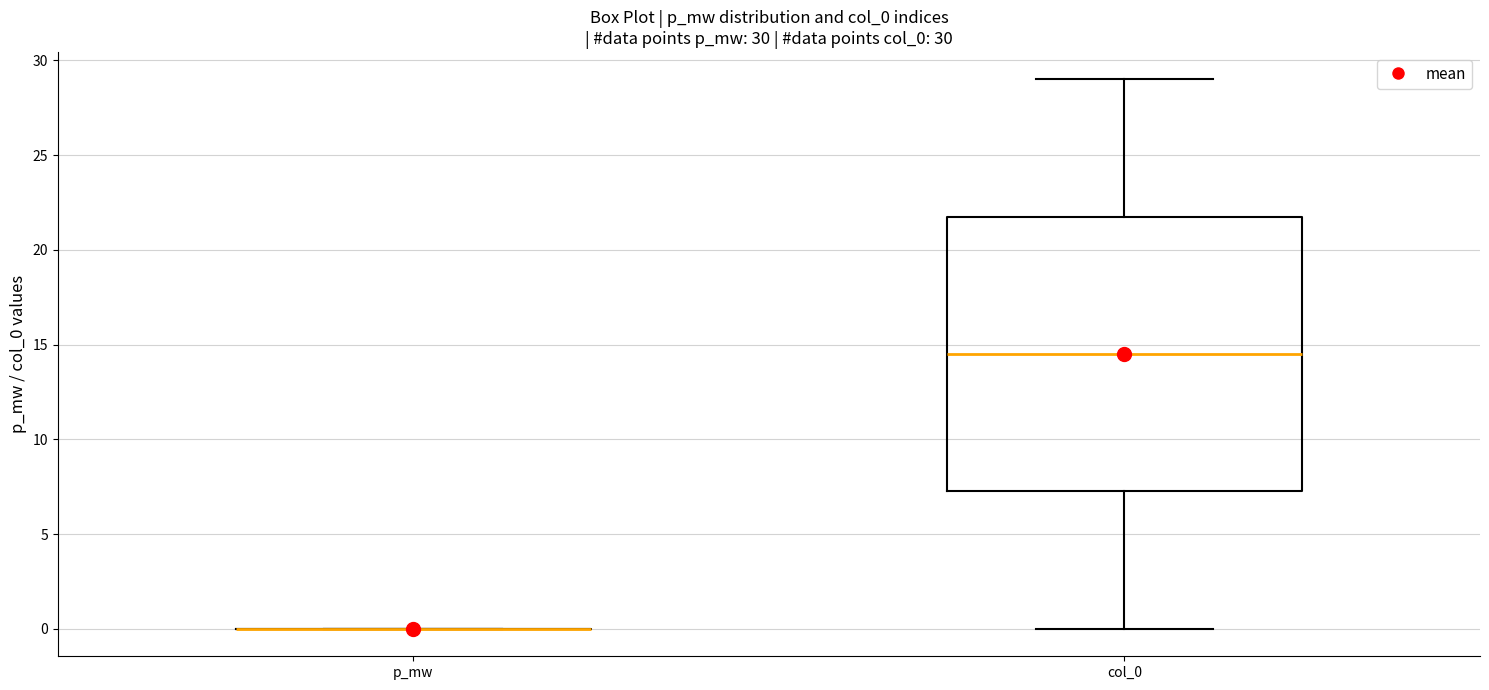

Which box is the tallest, from its lower edge to its upper edge?

col_0